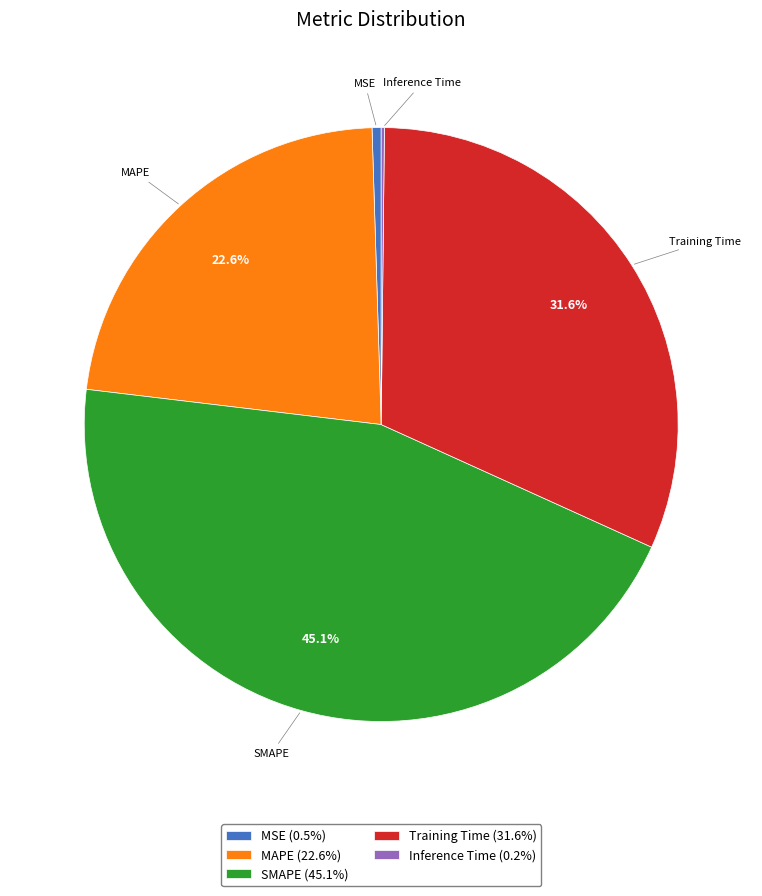

Which slice is the largest?

SMAPE